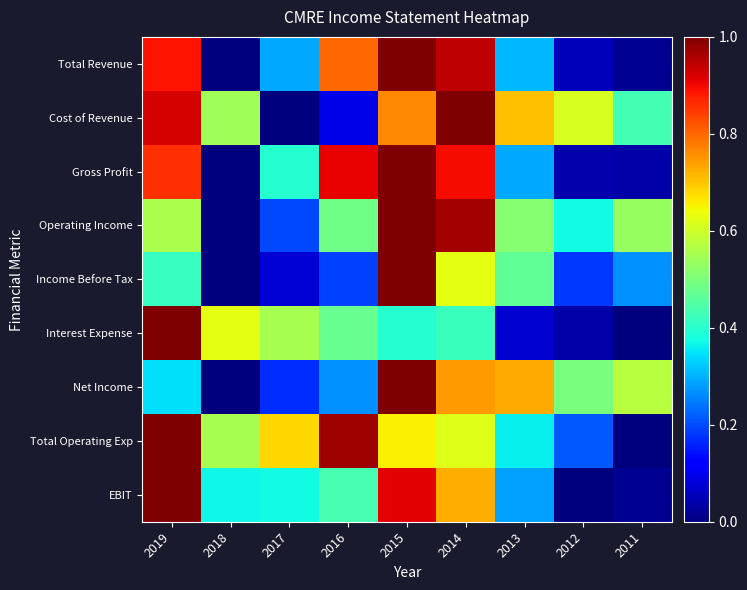

Rank the series at 2019 from highest to lowest value.

Interest Expense, Total Operating Exp, EBIT, Cost of Revenue, Total Revenue, Gross Profit, Operating Income, Income Before Tax, Net Income